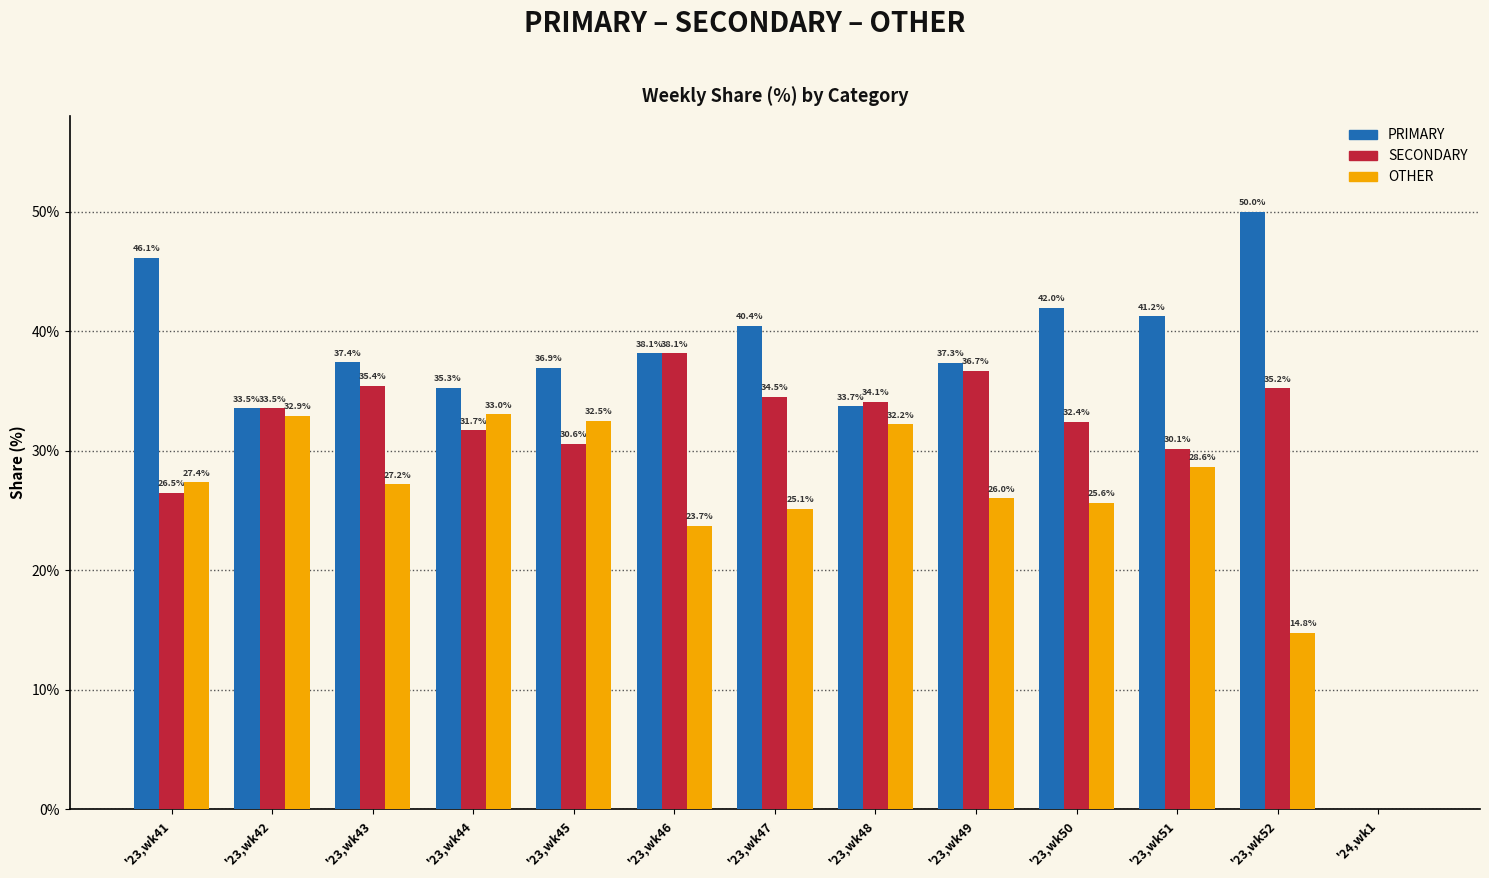

The SECONDARY series shows 36.7 at '23,wk49. True or false?

True